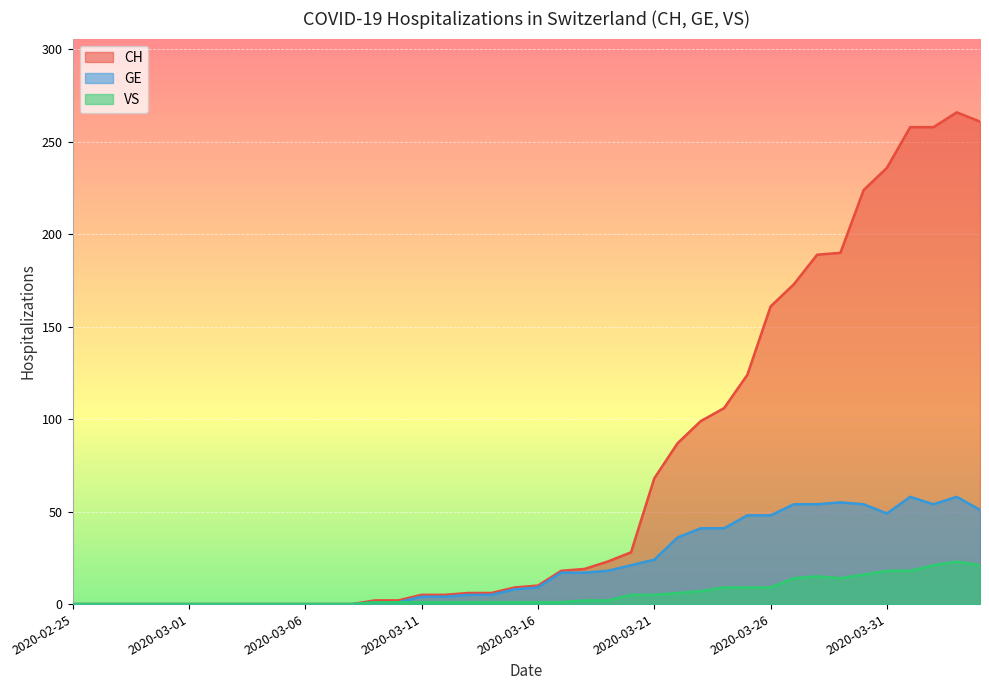

What position from the right is 2020-03-17?

19